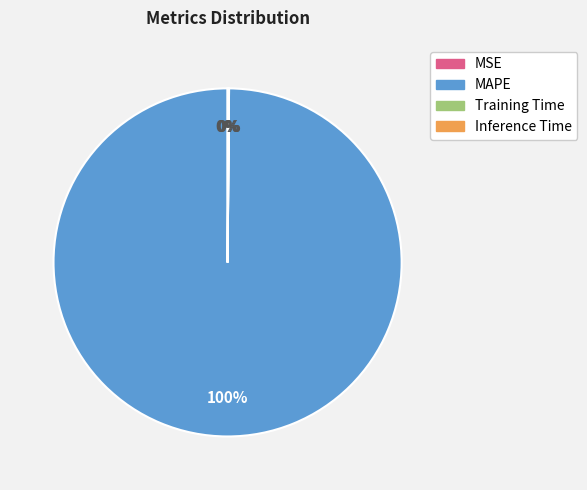

Does any single category account for the majority?

Yes